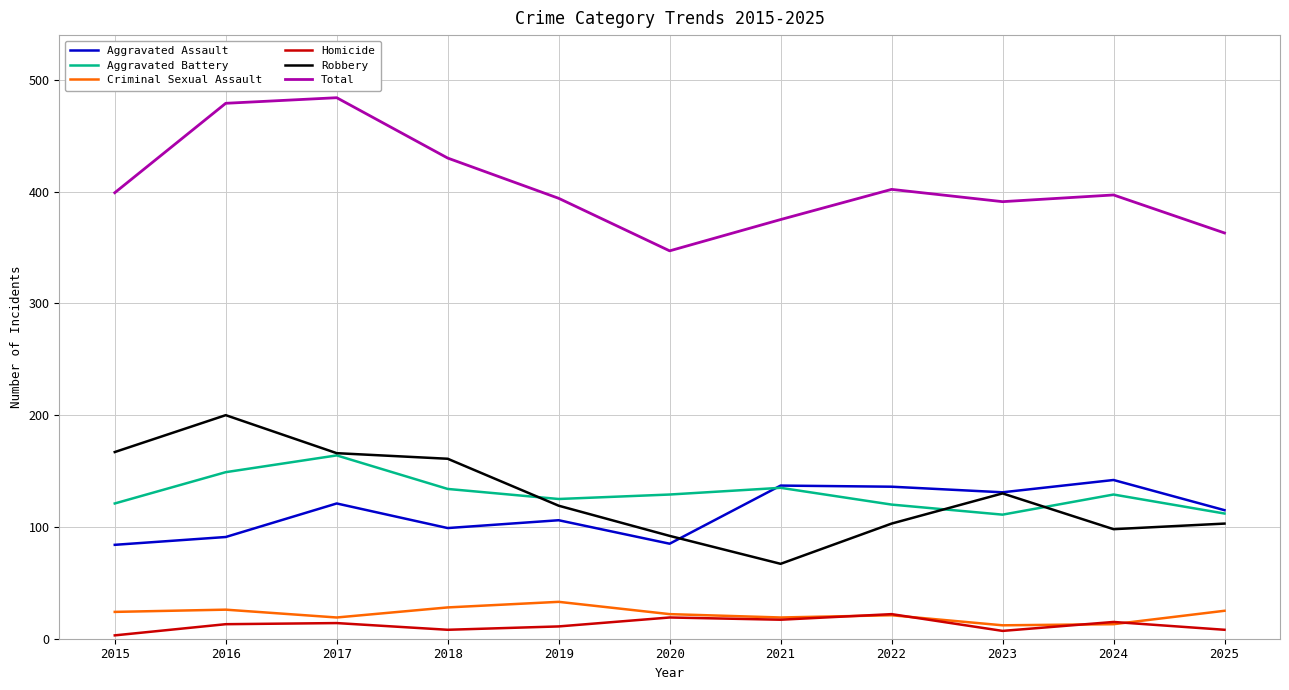

What are all the series names shown in the legend?

Aggravated Assault, Aggravated Battery, Criminal Sexual Assault, Homicide, Robbery, Total